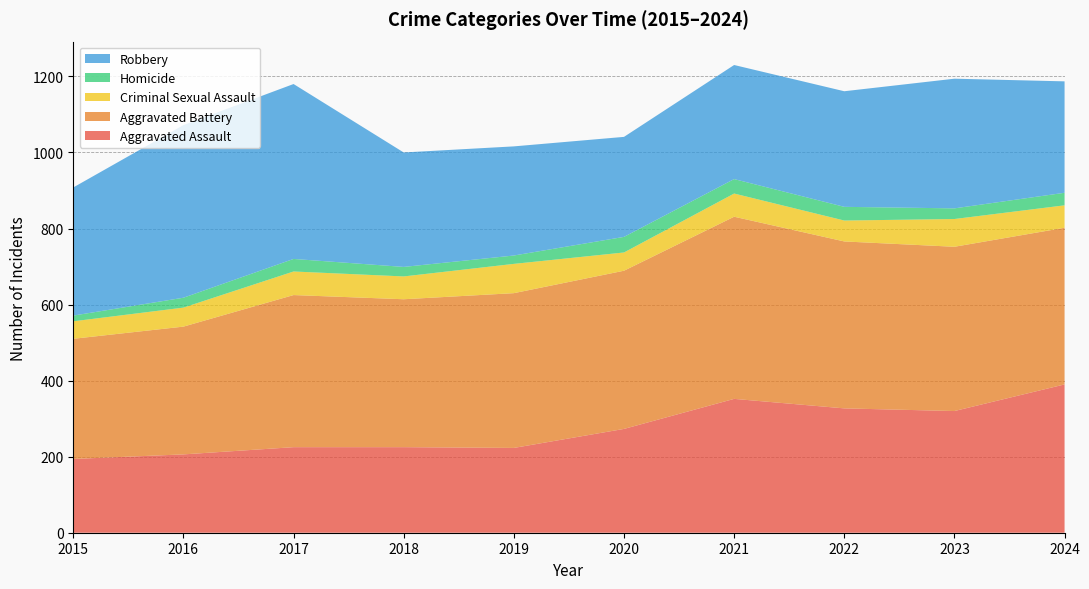

Reading left to right, extract all data points from this chart.

Aggravated Assault: 2015=194	2016=206	2017=225	2018=225	2019=223	2020=273	2021=352	2022=327	2023=320	2024=390
Aggravated Battery: 2015=316	2016=336	2017=400	2018=389	2019=407	2020=416	2021=479	2022=439	2023=432	2024=412
Criminal Sexual Assault: 2015=46	2016=50	2017=62	2018=60	2019=77	2020=48	2021=61	2022=55	2023=73	2024=59
Homicide: 2015=15	2016=26	2017=33	2018=25	2019=22	2020=41	2021=38	2022=36	2023=28	2024=33
Robbery: 2015=337	2016=454	2017=460	2018=301	2019=287	2020=263	2021=300	2022=304	2023=341	2024=293